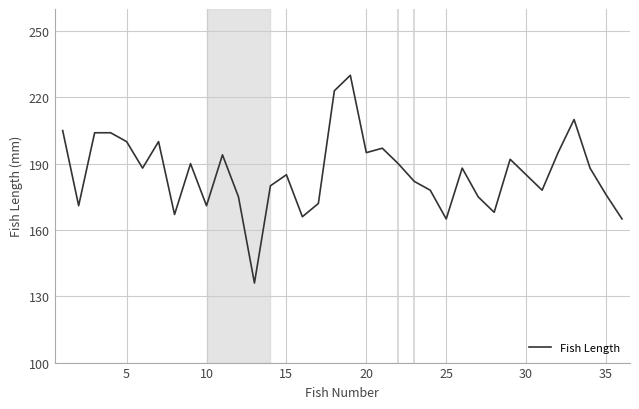

What is the difference between the maximum and minimum values?

94